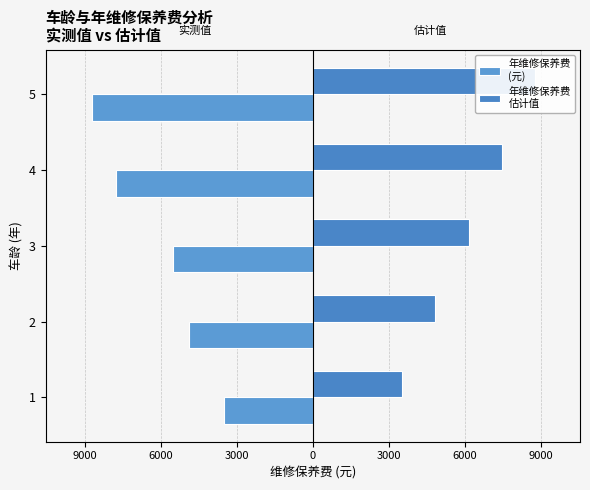

How many values in the 年维修保养费
估计值 series are below 6150?

2